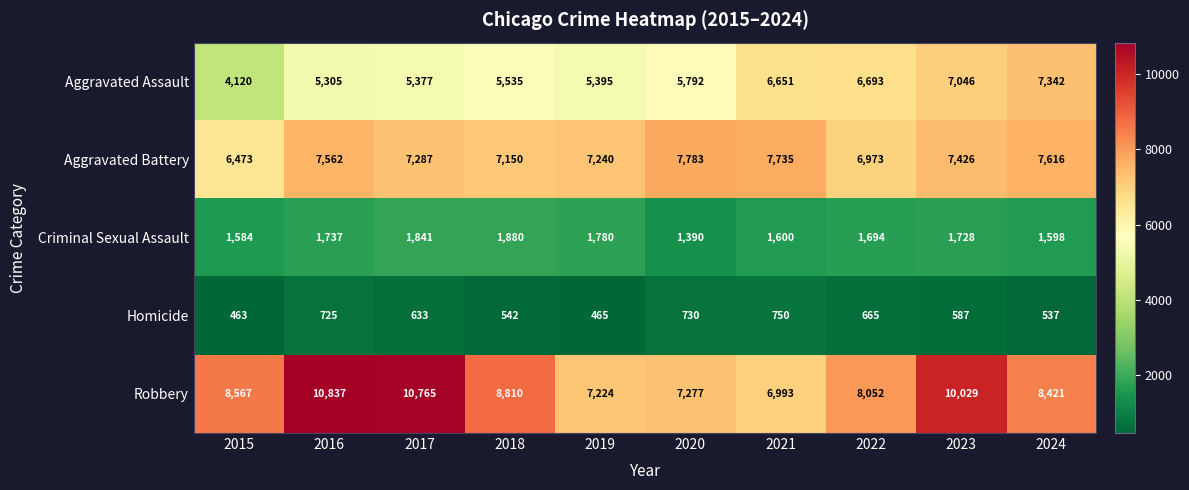

Is it true that Homicide equals 694 at 2019?

False